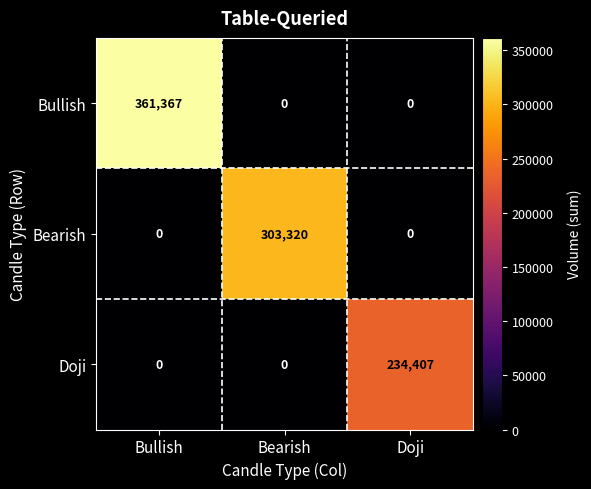

What is the spread (max minus min) of values at Bearish?

303320